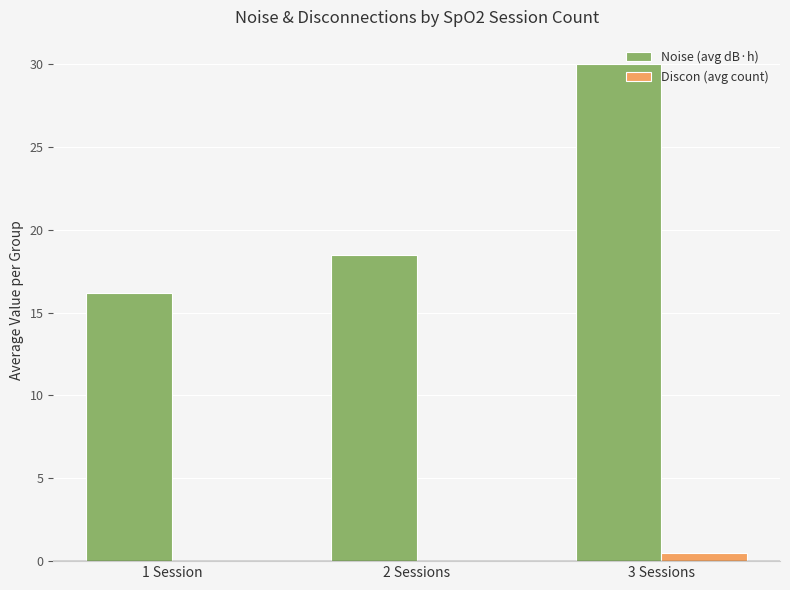

At which label does Noise (avg dB·h) first exceed 18?

2 Sessions